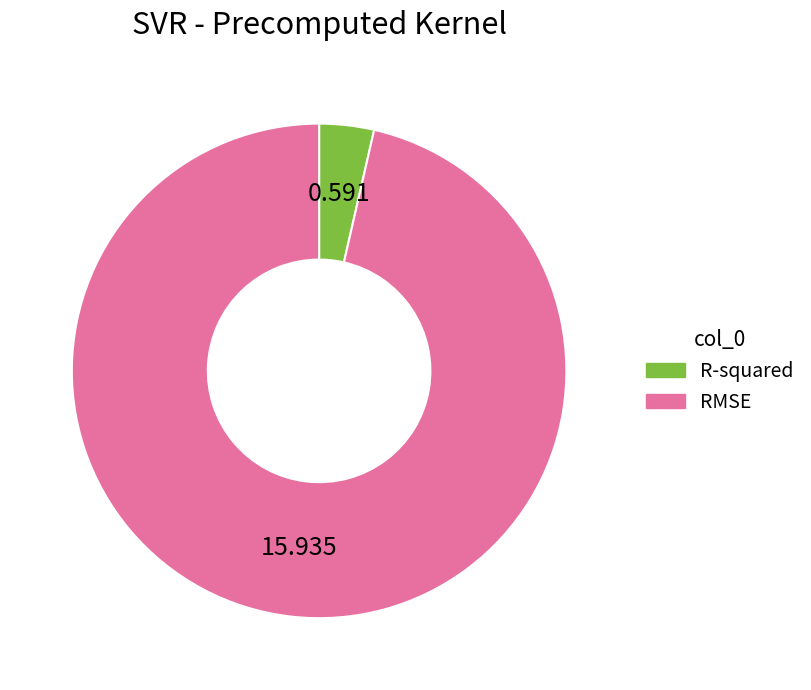

Which slice represents more than half of the pie?

RMSE